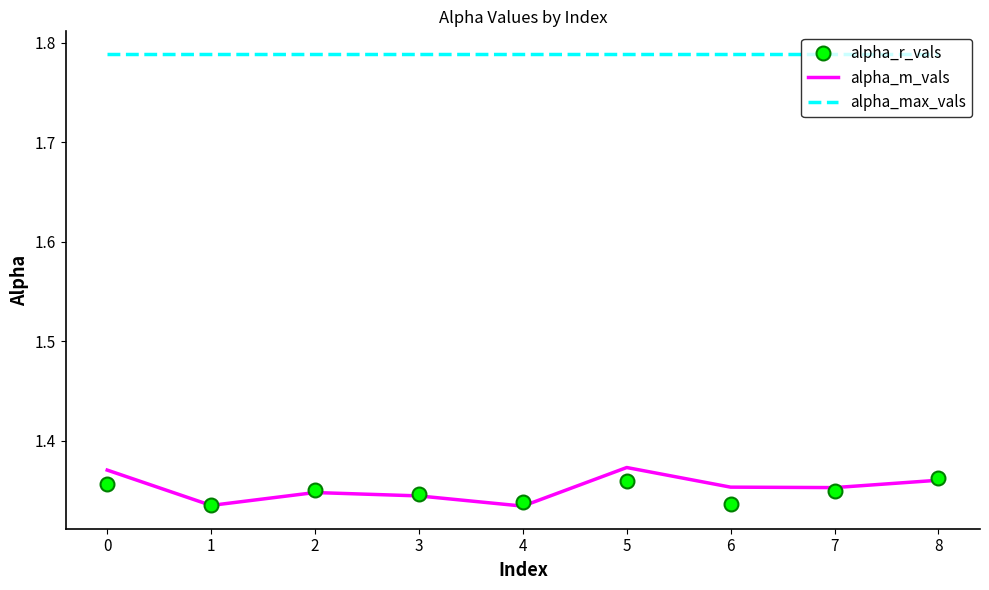

True or false: alpha_m_vals and alpha_max_vals cross at least once.

False